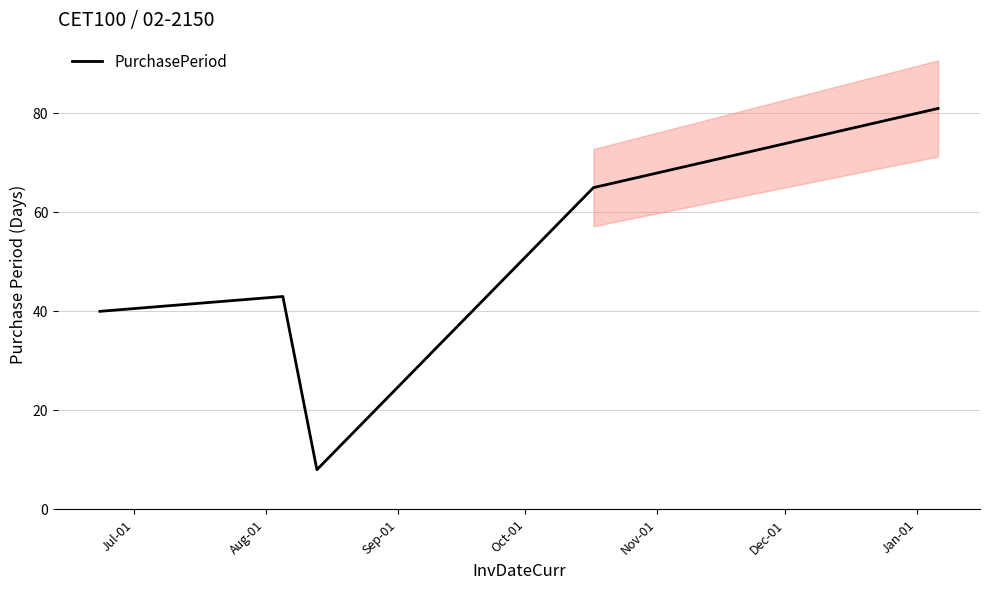

What is the maximum value for PurchasePeriod?

81